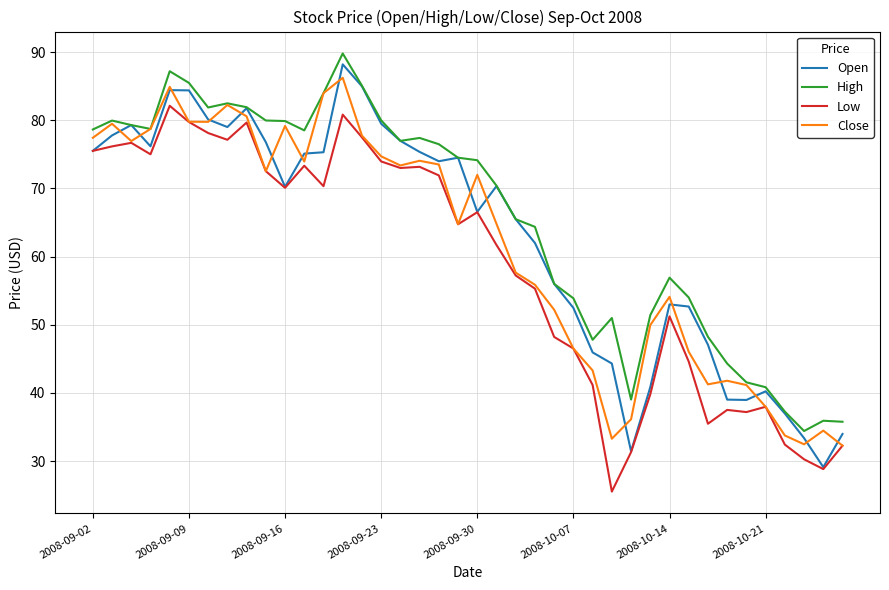

What is the maximum value for Open?

88.2